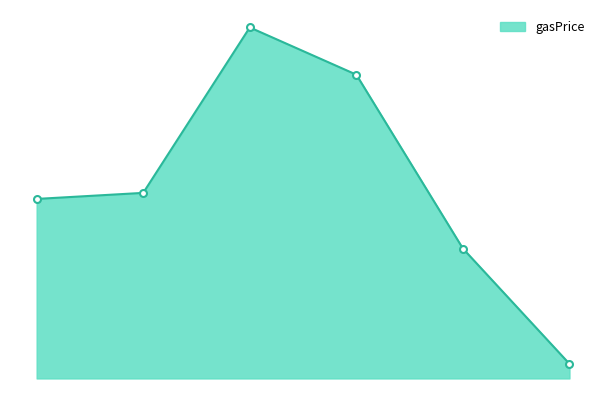

Does the chart have visible grid lines?

No